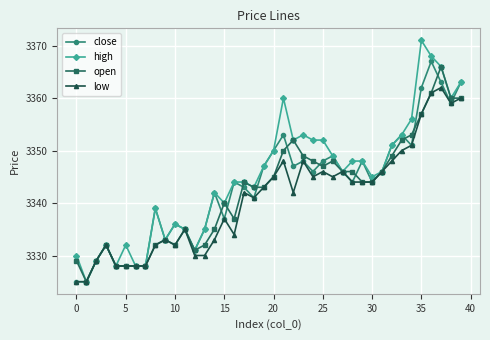

Rank the series by their average value, from highest to lowest.

high, close, open, low